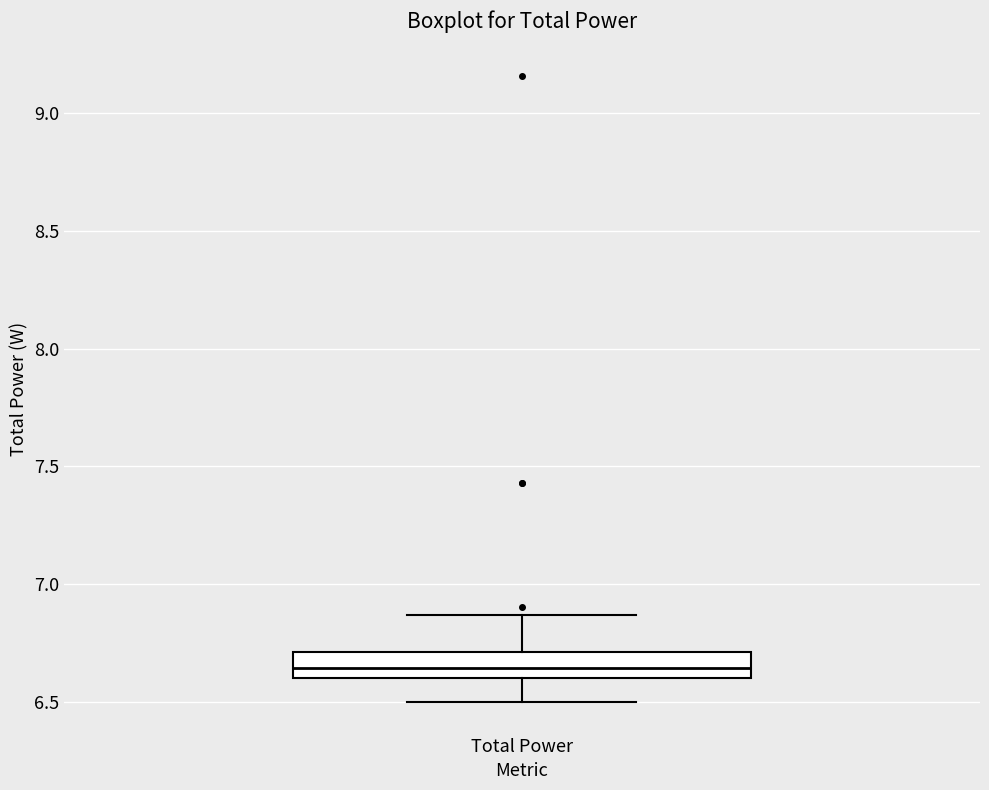

Where is the lower edge of the box for Total Power on the y-axis? The values are not printed on the chart, so give them approximately, as read against the axis.

6.60